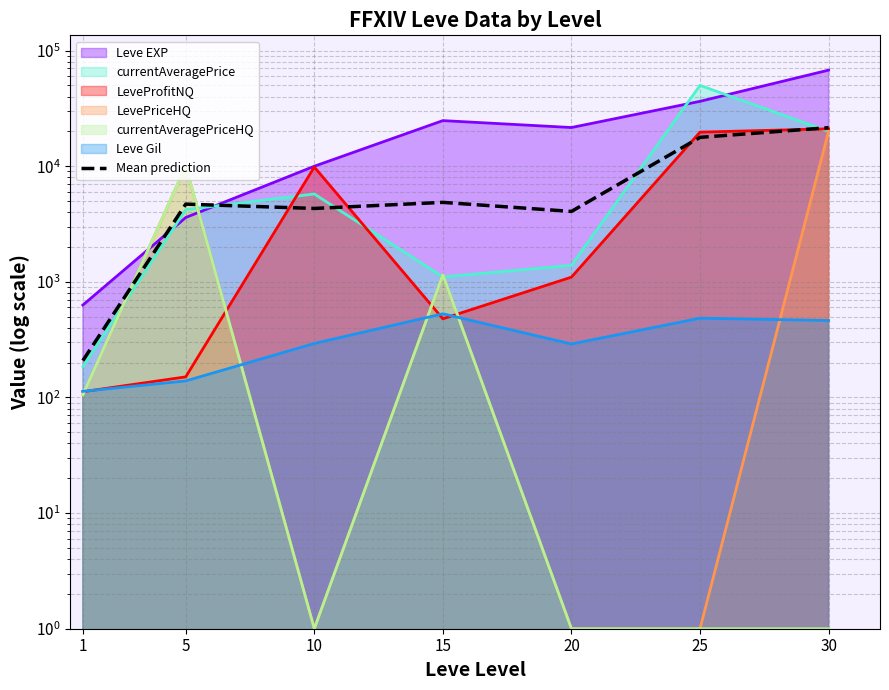

The value at 1 is 306.1. True or false?

False